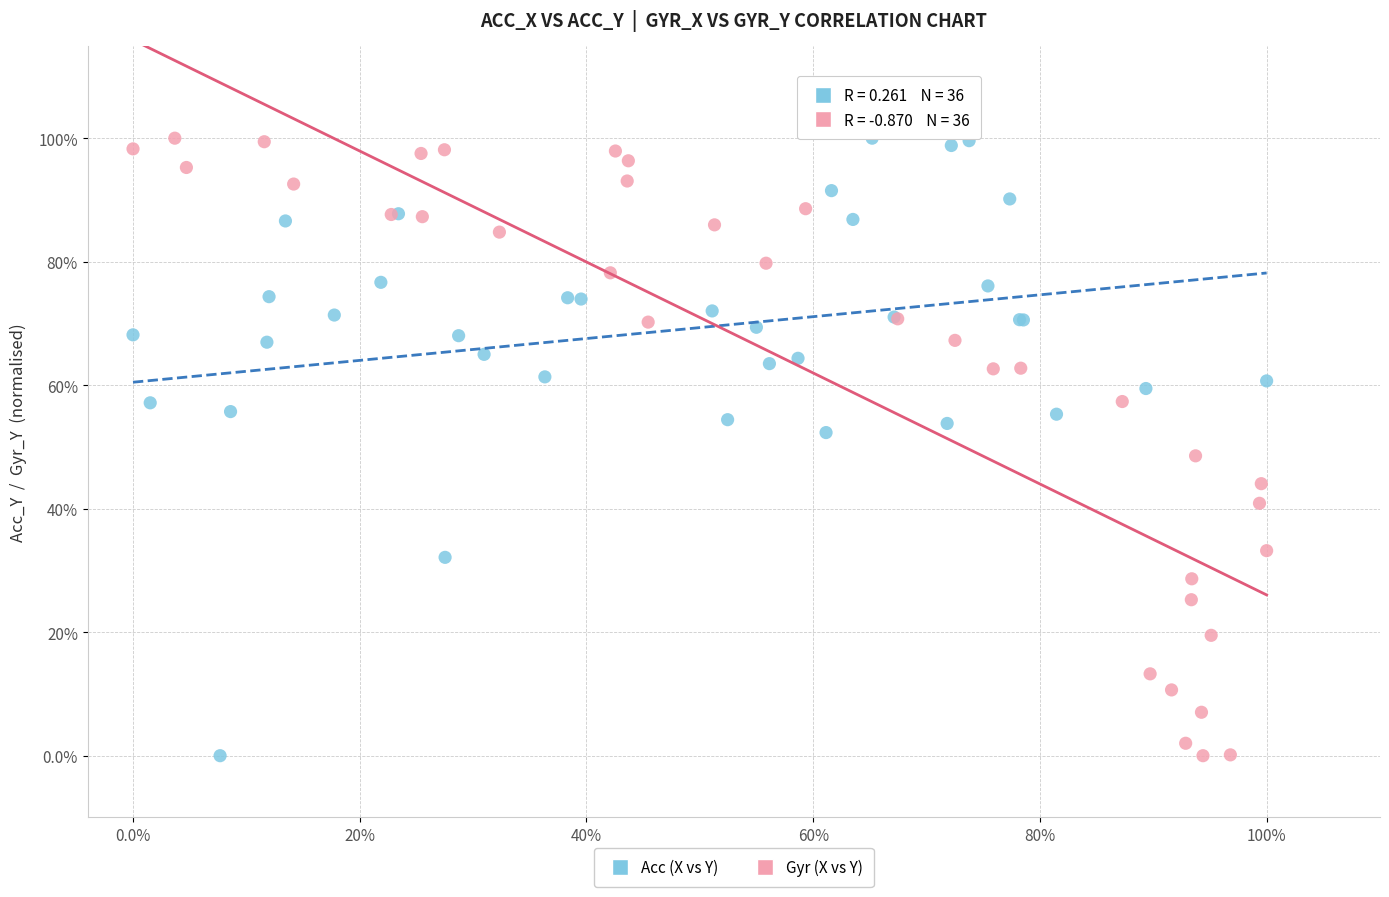

What are all the series names shown in the legend?

Acc (X vs Y), Gyr (X vs Y)